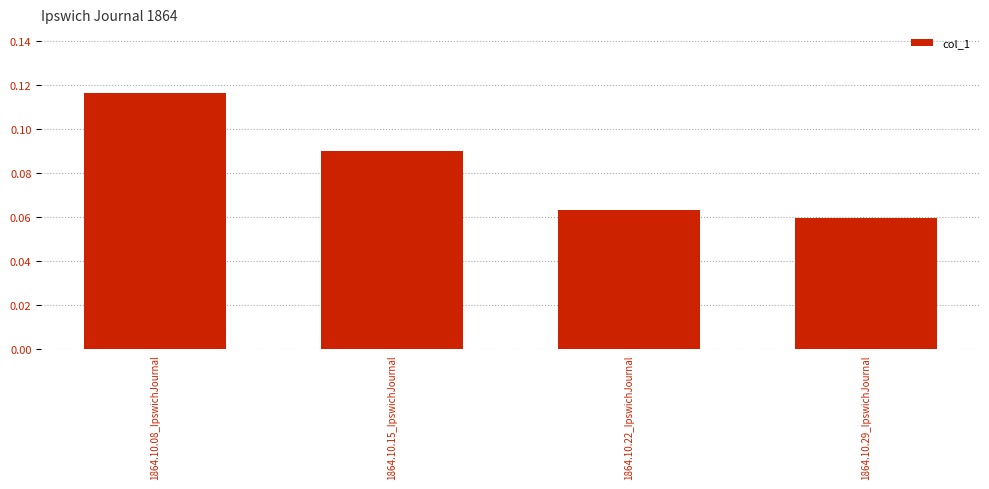

What is the label of the 2nd bar from the left?

1864.10.15_IpswichJournal